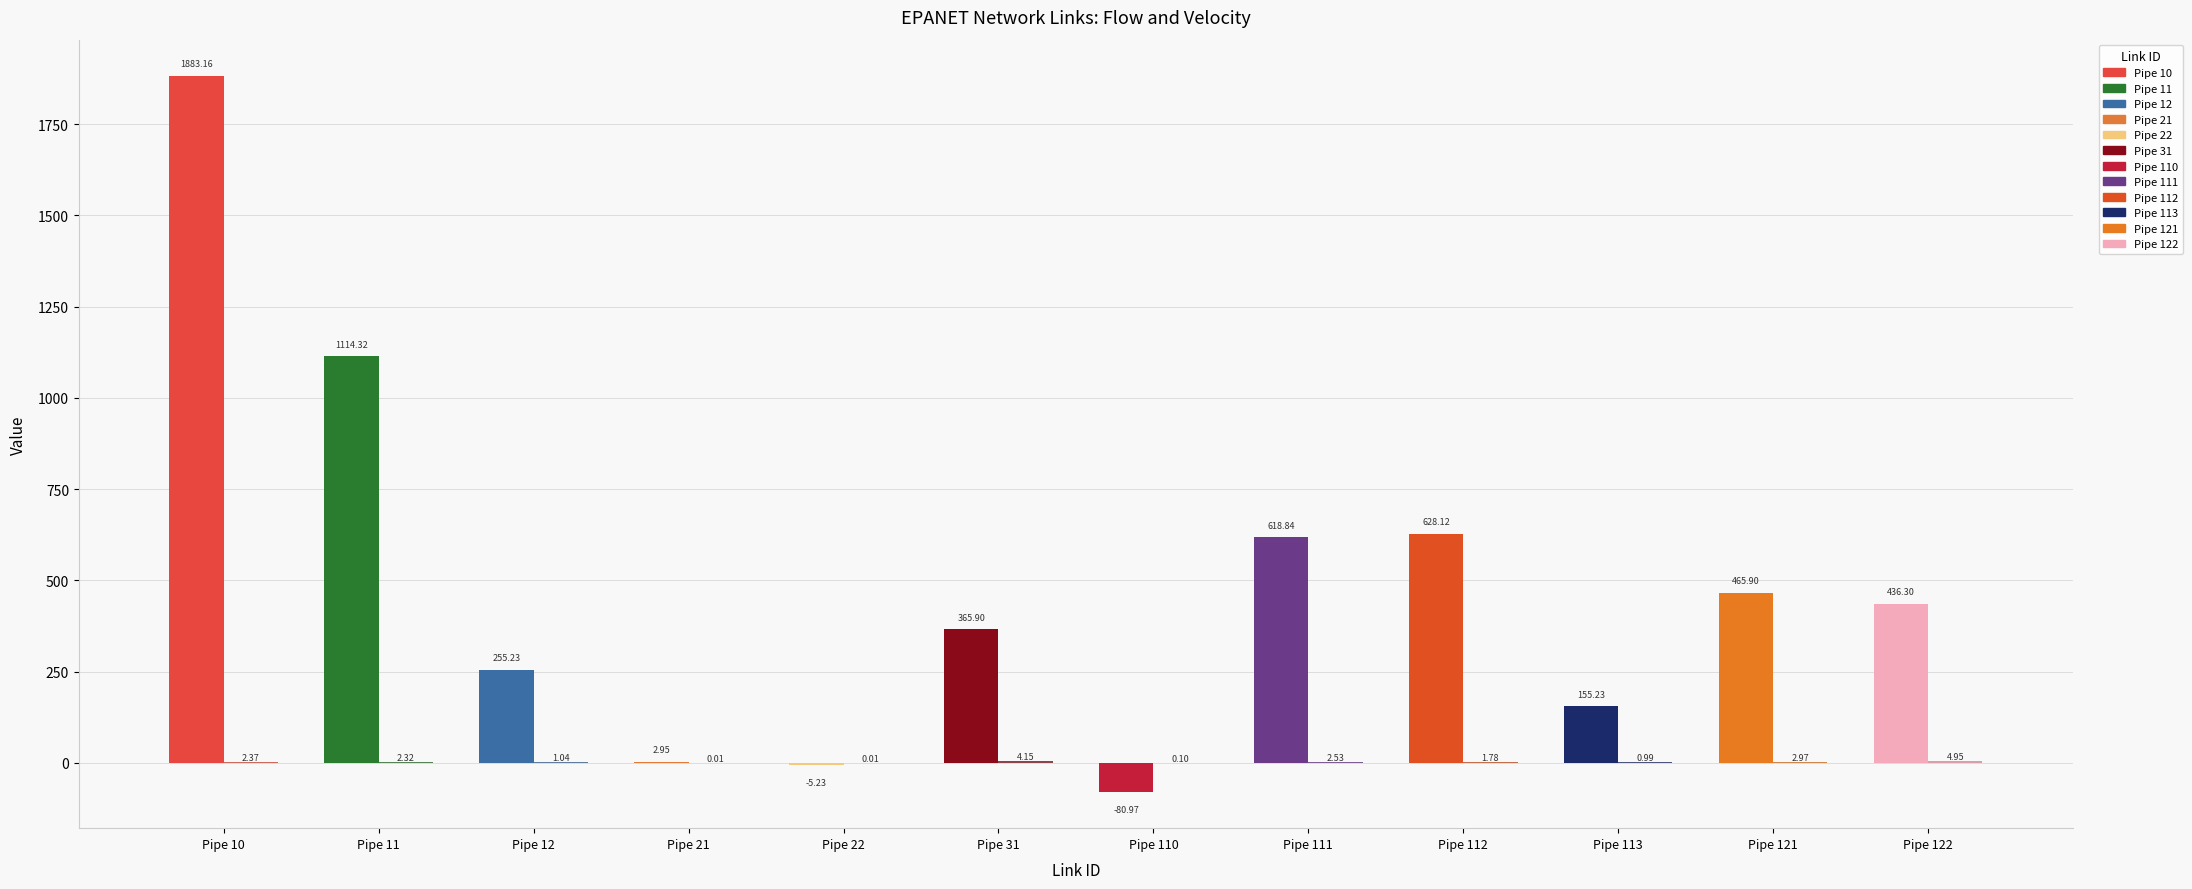

Does the chart contain stacked bars?

No